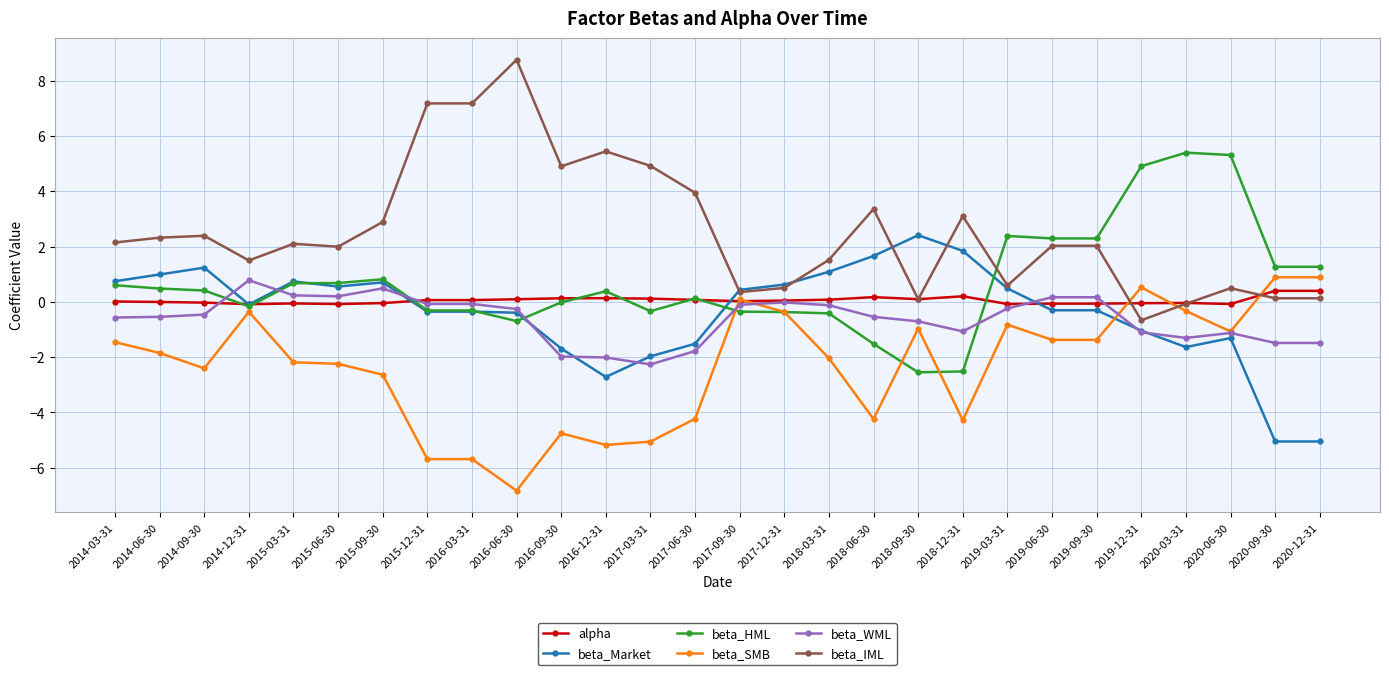

True or false: beta_HML has a value of 3.3 at 2020-06-30.

False